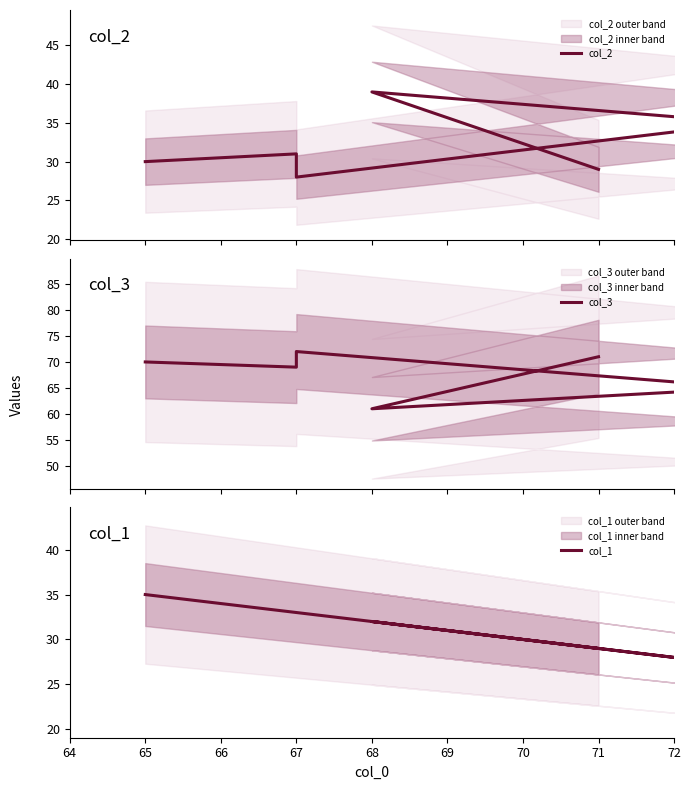

What is the average value of the col_3 series?

68